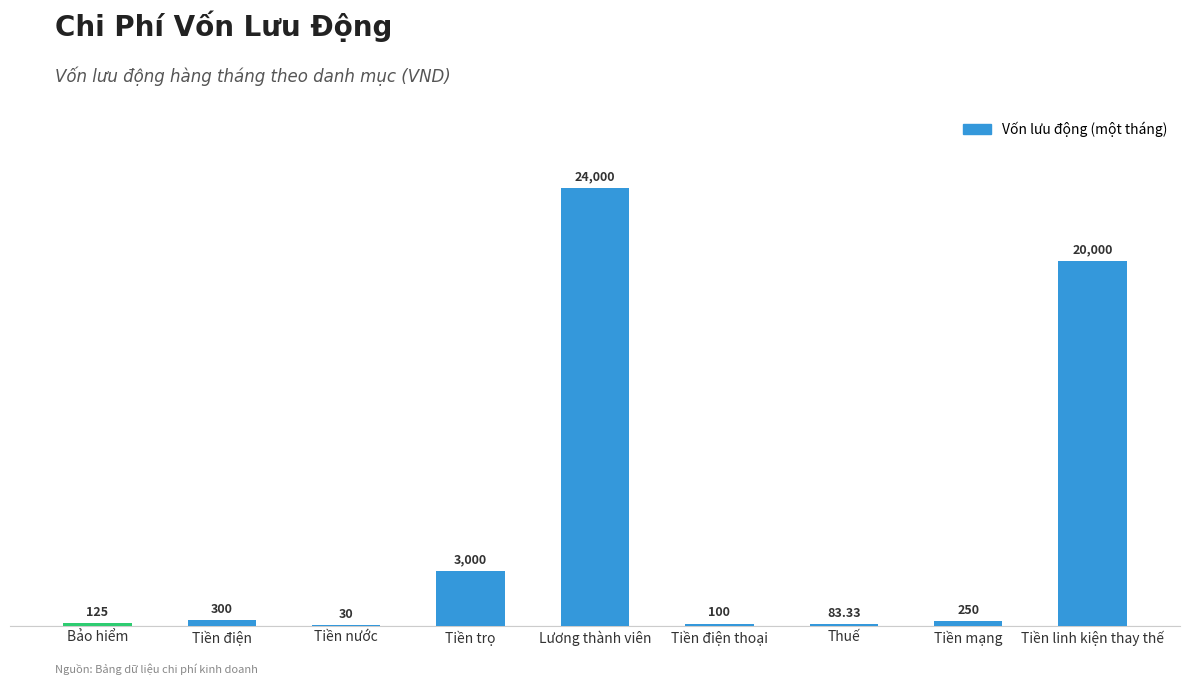

What is the change in value from Tiền mạng to Tiền linh kiện thay thế?

+19750.0